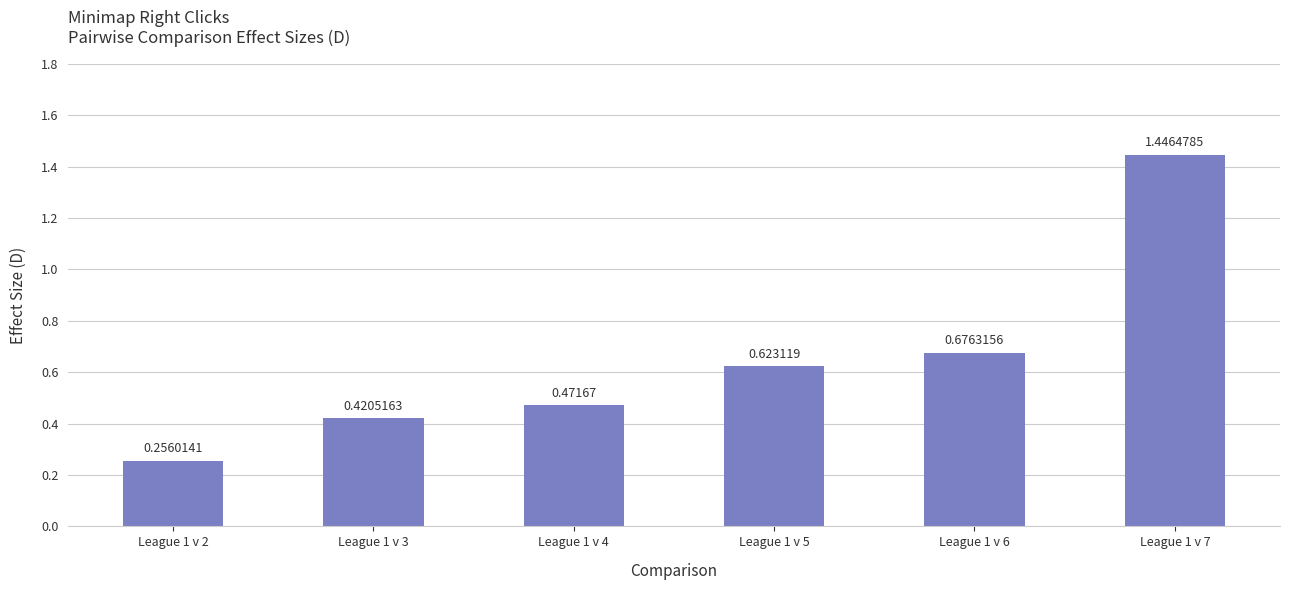

List the labels in order of value, smallest first.

League 1 v 2, League 1 v 3, League 1 v 4, League 1 v 5, League 1 v 6, League 1 v 7